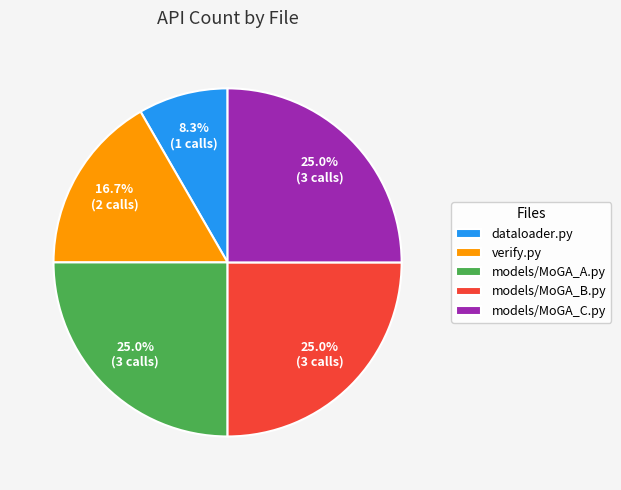

What percentage is NOT represented by models/MoGA_A.py?

75.0%